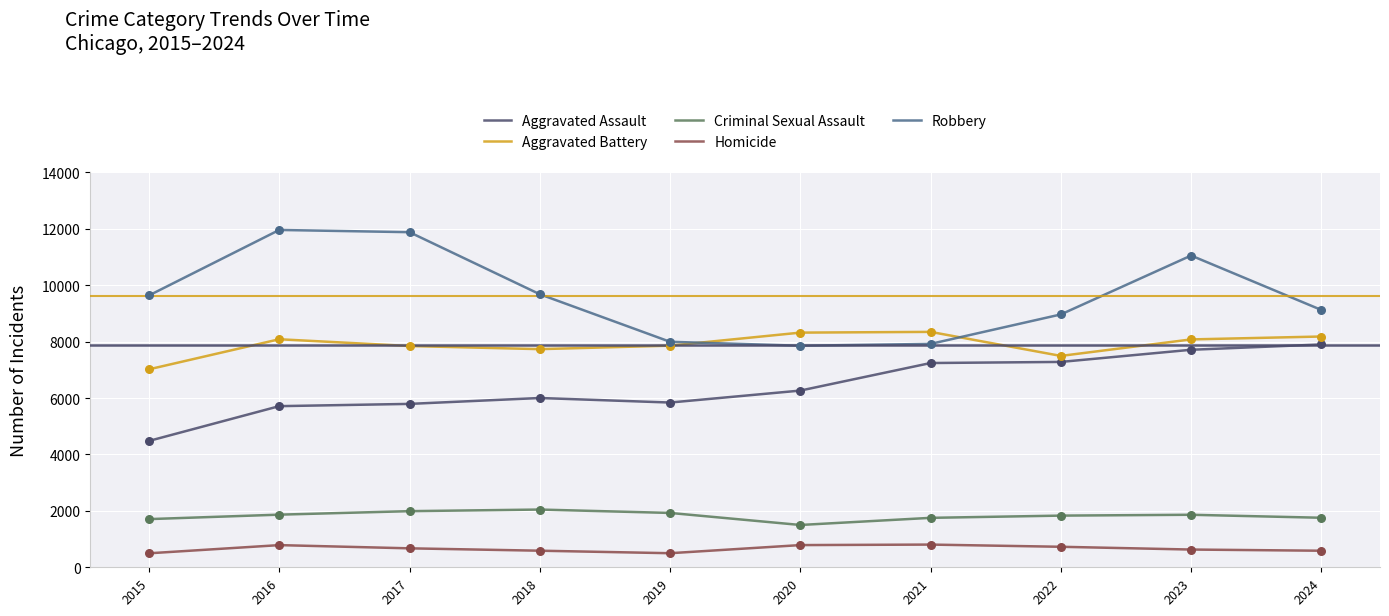

At how many categories does at least one series exceed 7697?

10